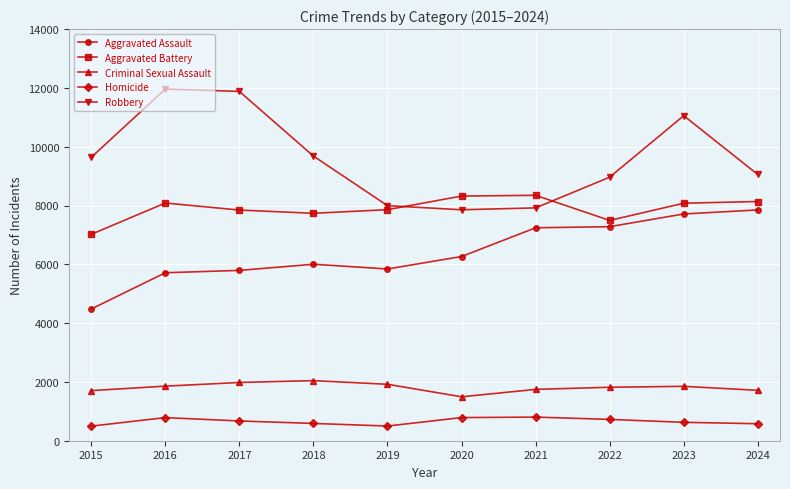

What are all the series names shown in the legend?

Aggravated Assault, Aggravated Battery, Criminal Sexual Assault, Homicide, Robbery